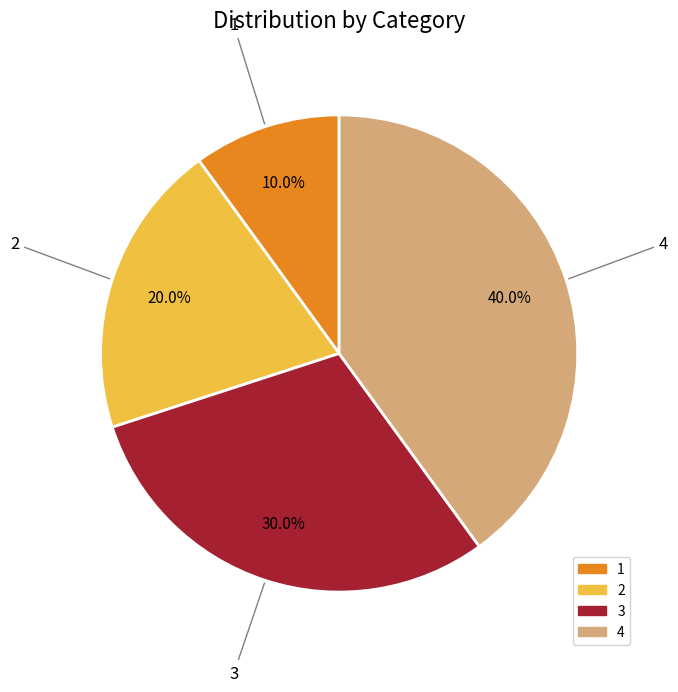

Is there a majority slice in this chart?

No